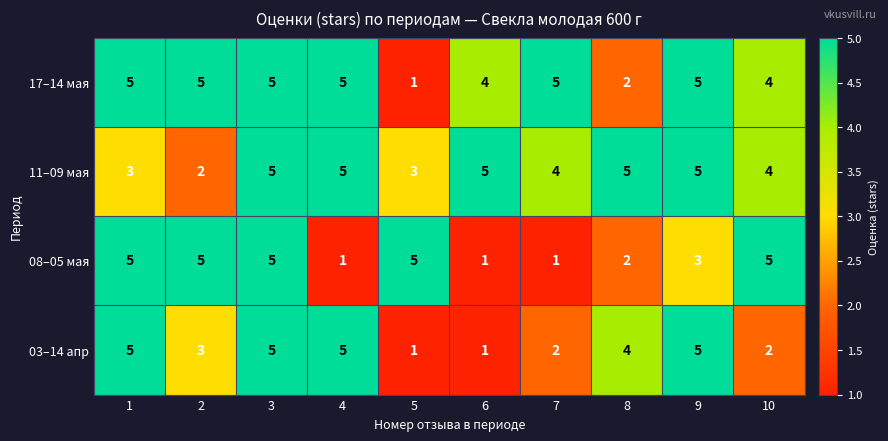

How many 11–09 мая values are between 3 and 5?

9